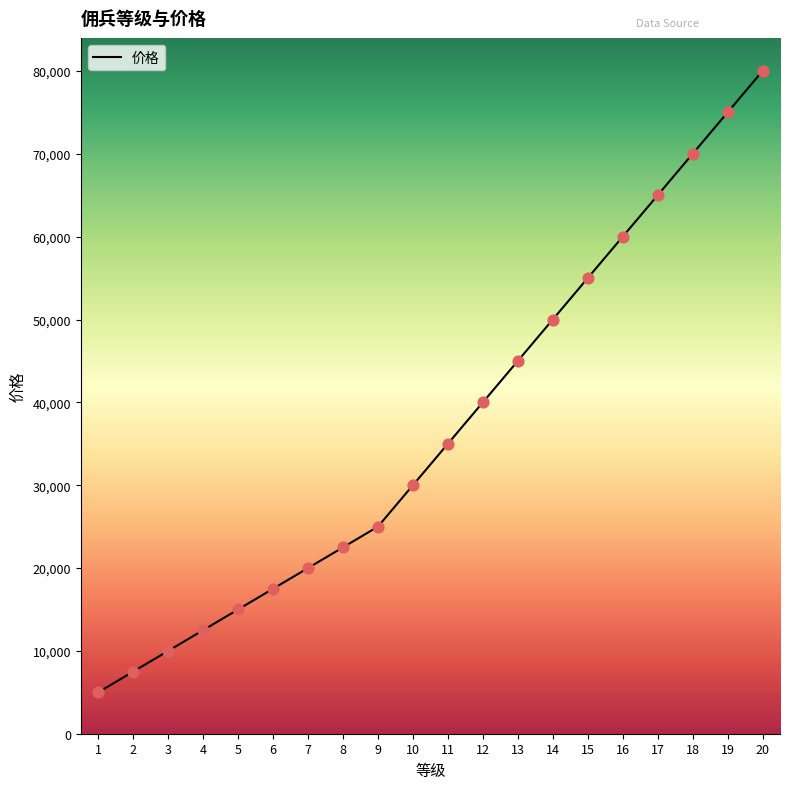

Between 8 and 15, which is larger?

15